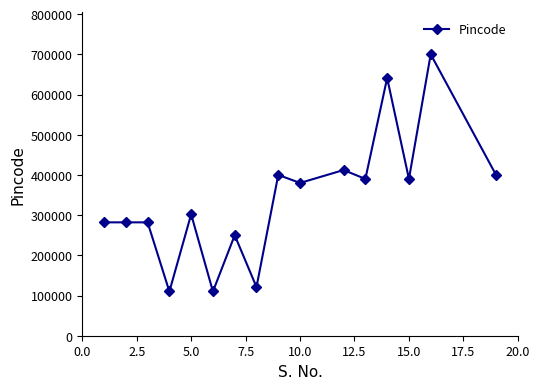

What is the value of the 6th point from the left?

110015